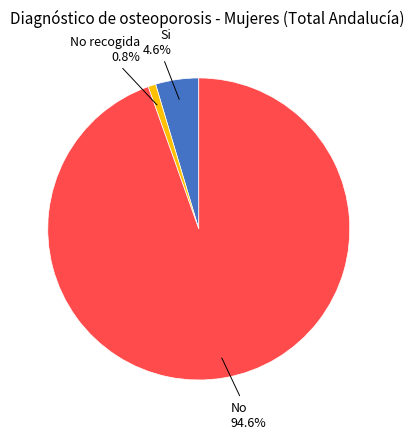

To the nearest percent, what is the difference between the largest and smallest slice percentages?

94%